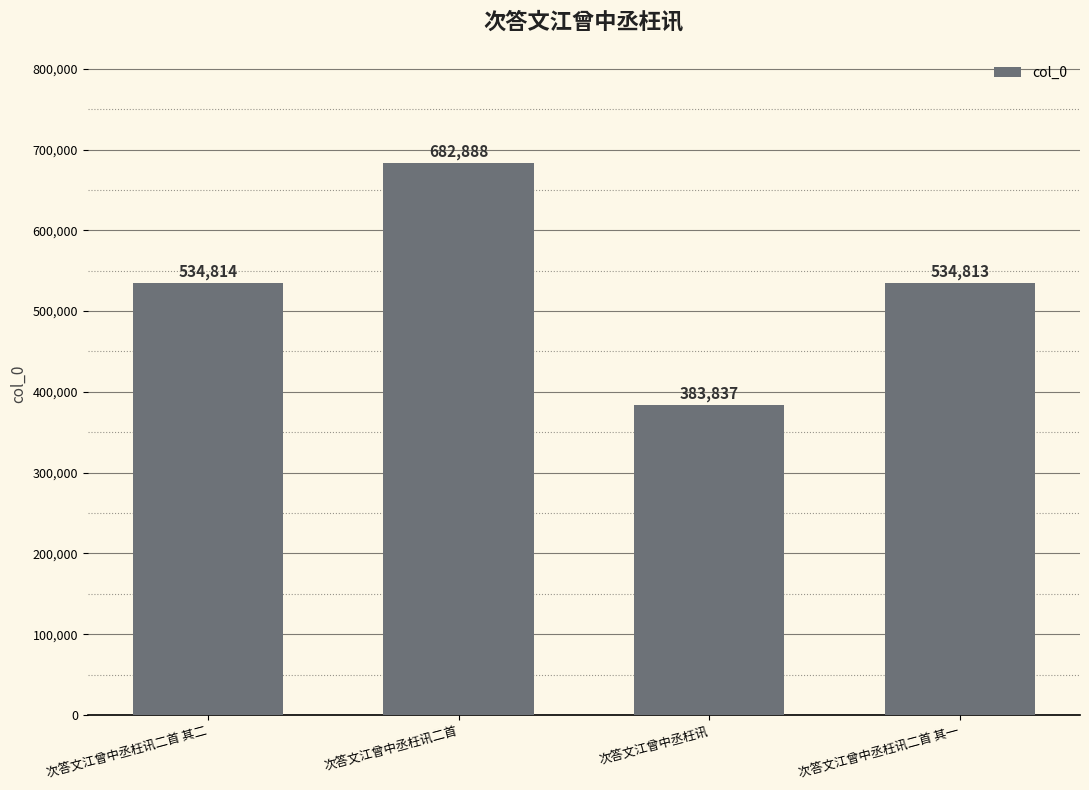

List the labels in order of value, smallest first.

次答文江曾中丞枉讯, 次答文江曾中丞枉讯二首 其一, 次答文江曾中丞枉讯二首 其二, 次答文江曾中丞枉讯二首